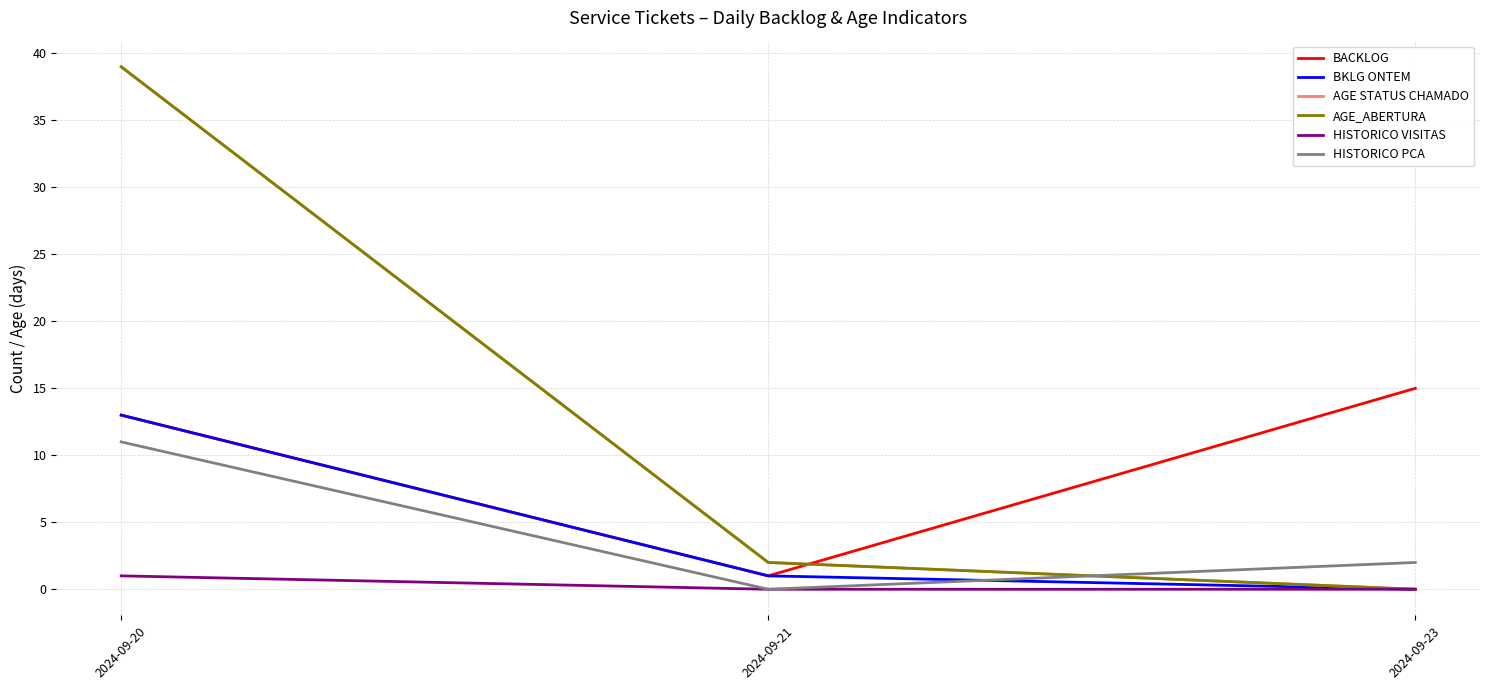

Is this an area chart (filled region under the line)?

No